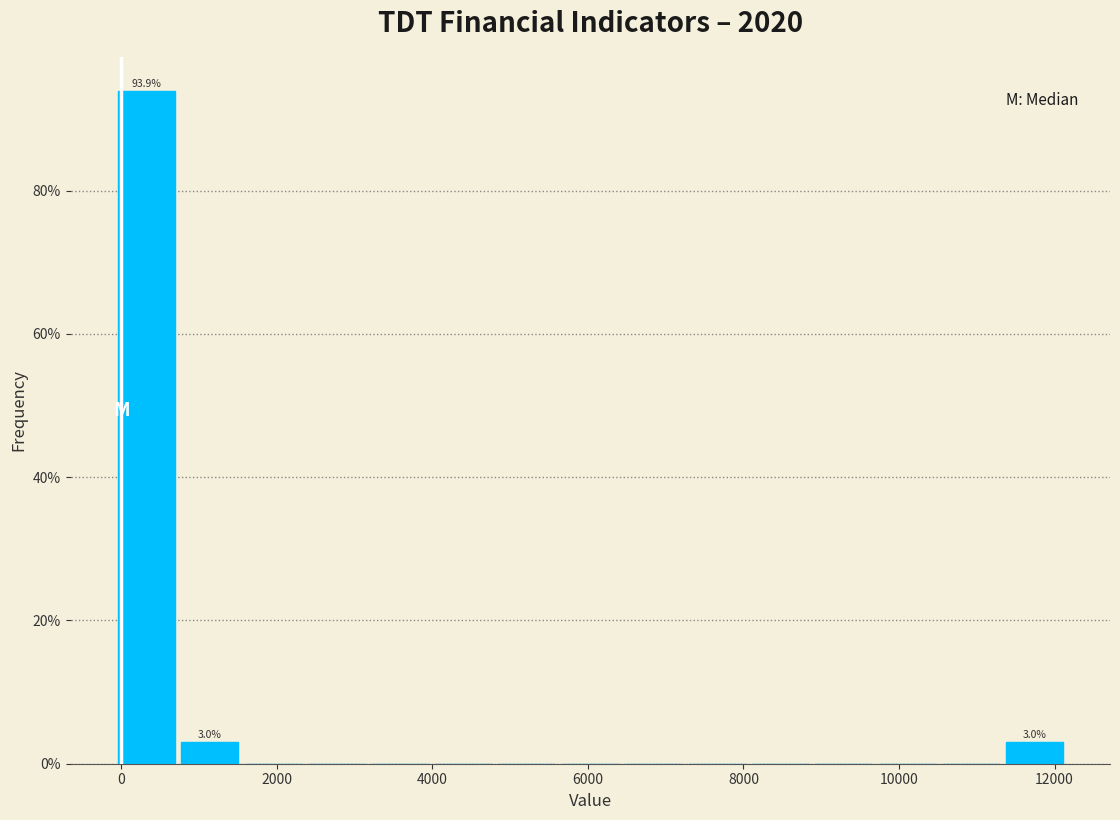

Which range on the x-axis has the tallest bar?

0 to 800